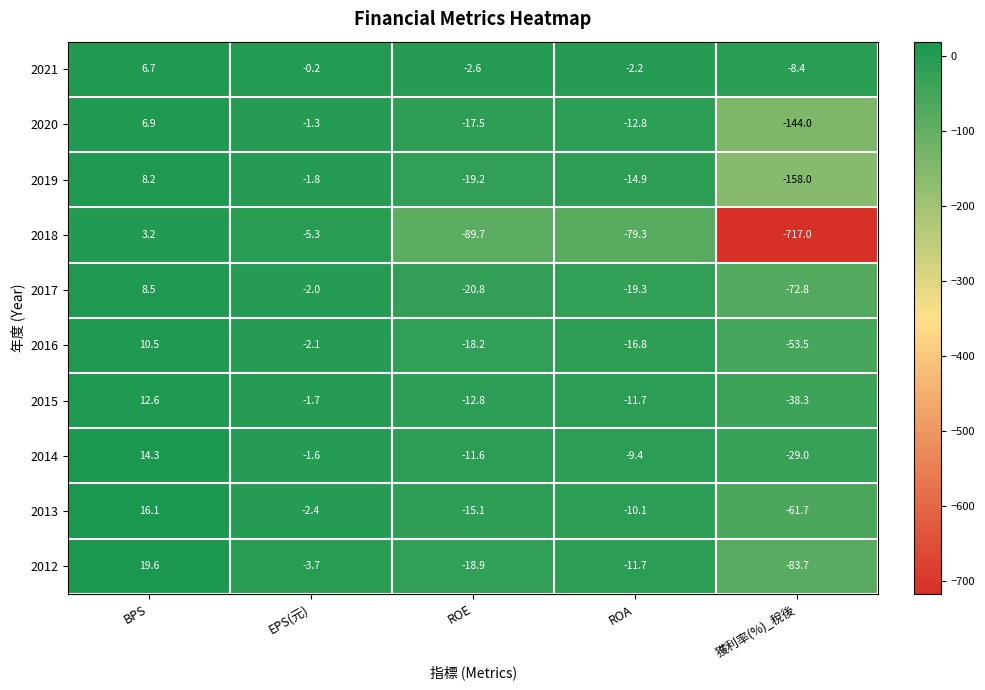

The value of 2013 at BPS is 16.1. True or false?

True